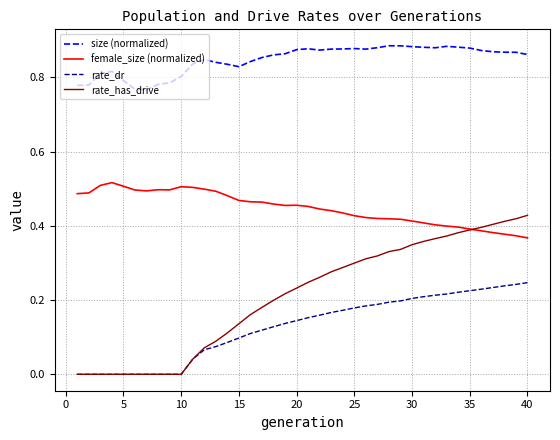

List the series in order of their peak value, highest first.

size (normalized), female_size (normalized), rate_has_drive, rate_dr